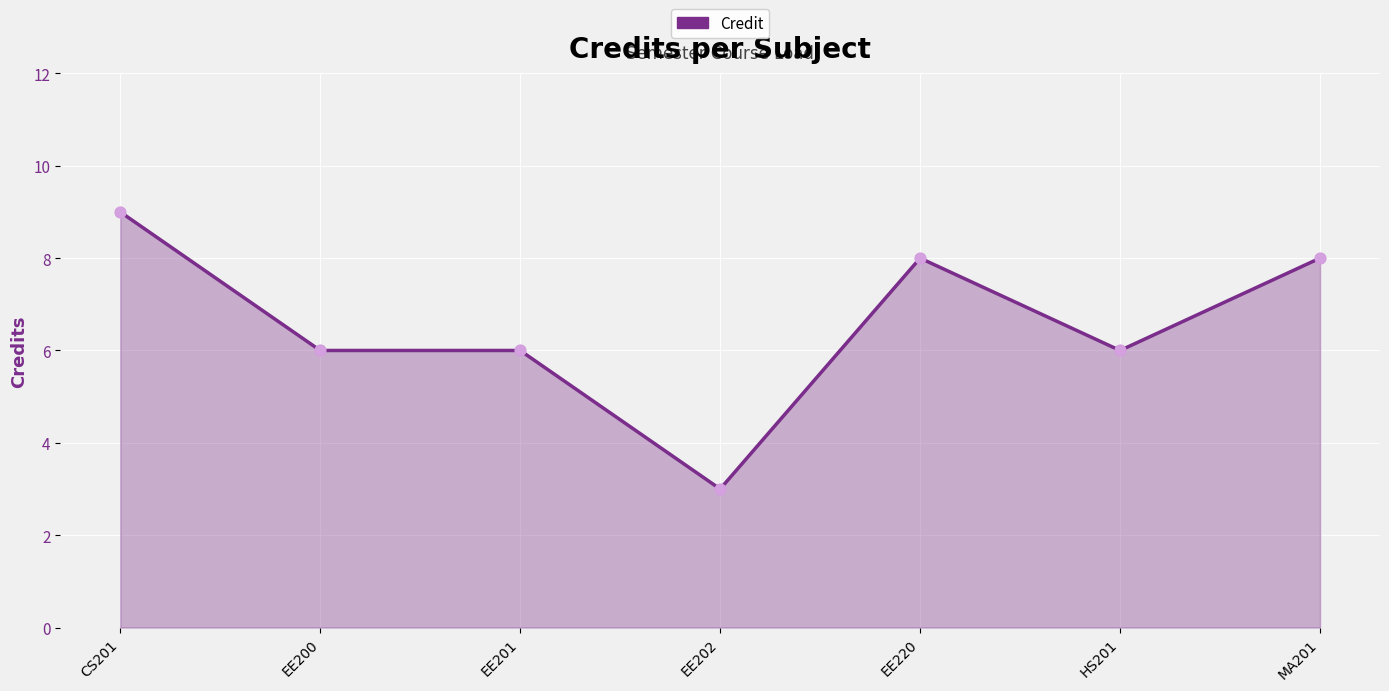

Between HS201 and CS201, which is larger?

CS201